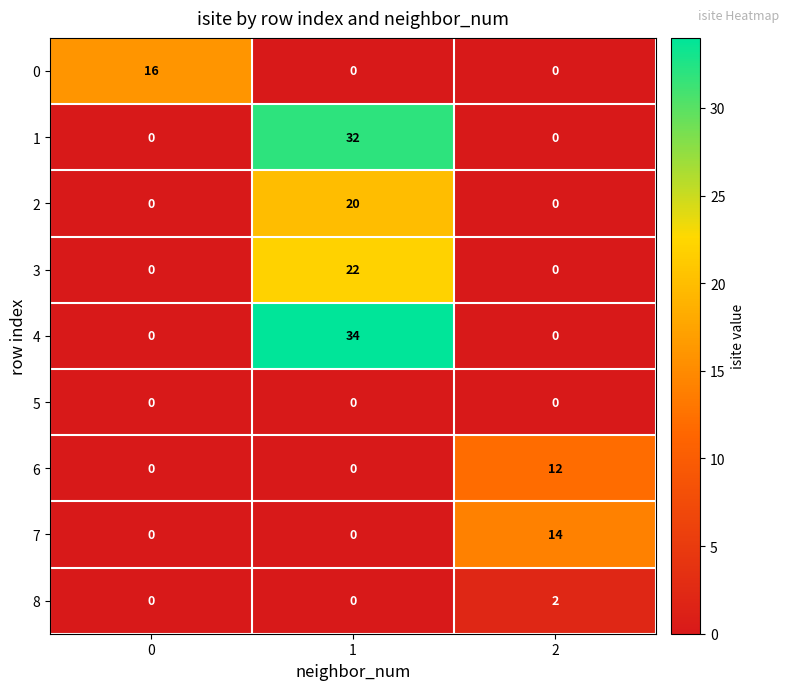

Which series has the widest spread of values?

4